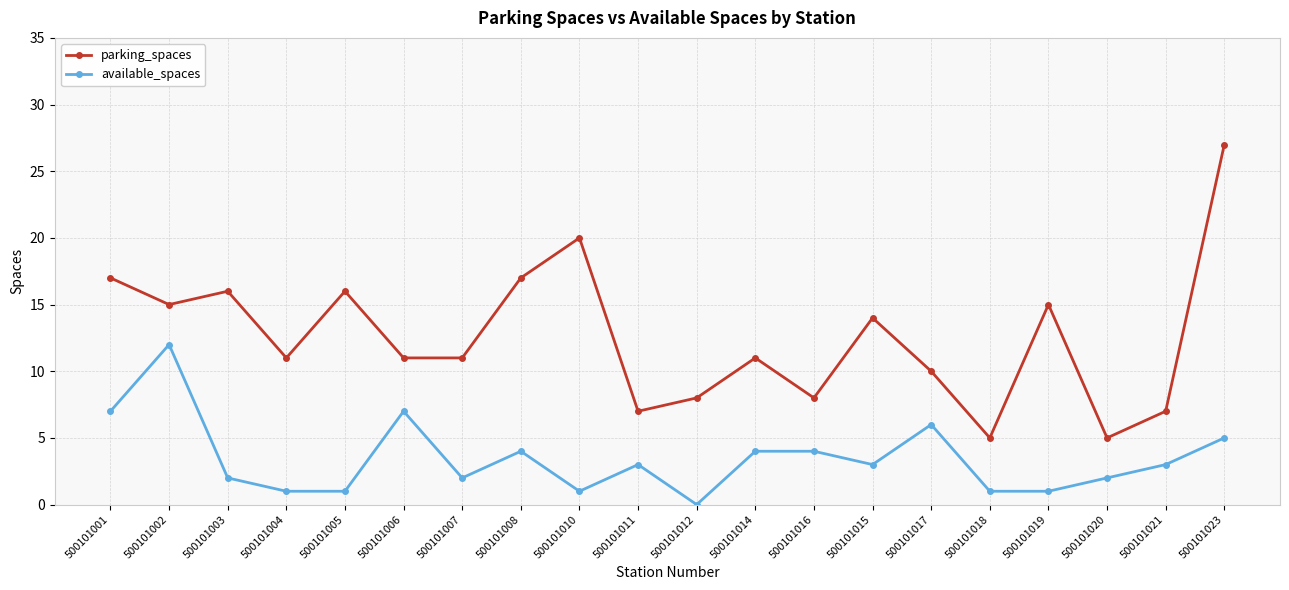

At 500101023, list the series in order from largest to smallest.

parking_spaces, available_spaces